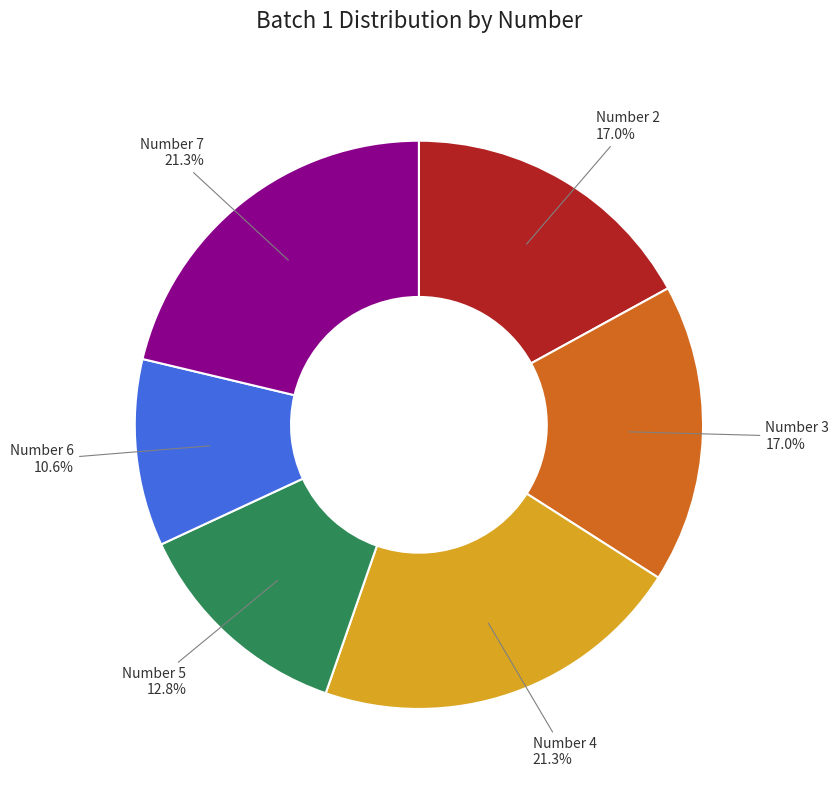

To the nearest percent, what is the difference between the largest and smallest slice percentages?

11%